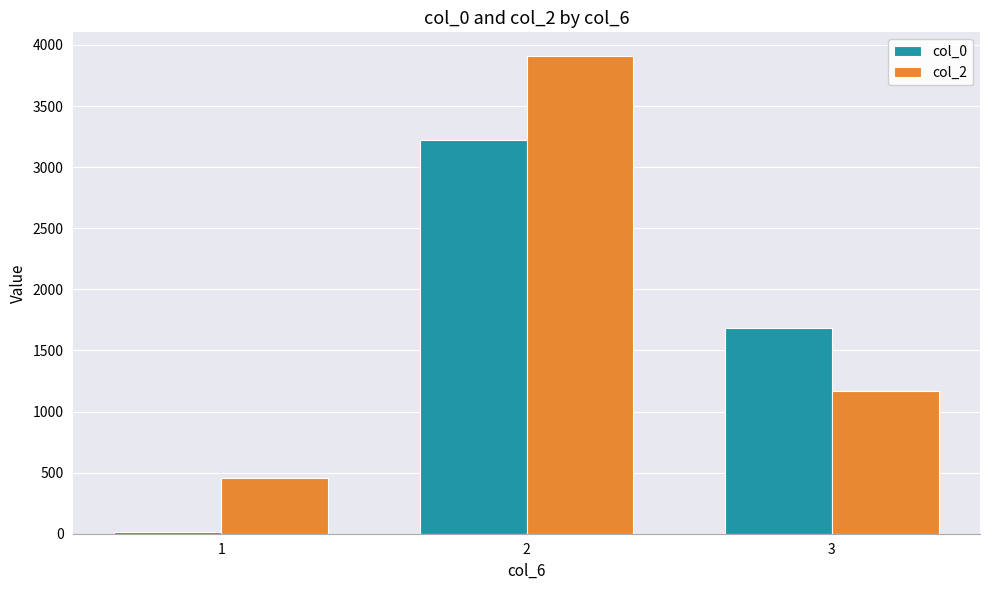

True or false: col_2 has a value of 1689 at 3.

False